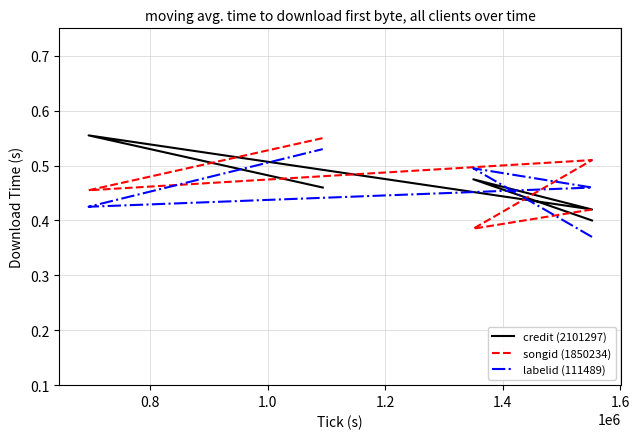

At how many categories does at least one series exceed 0?

5